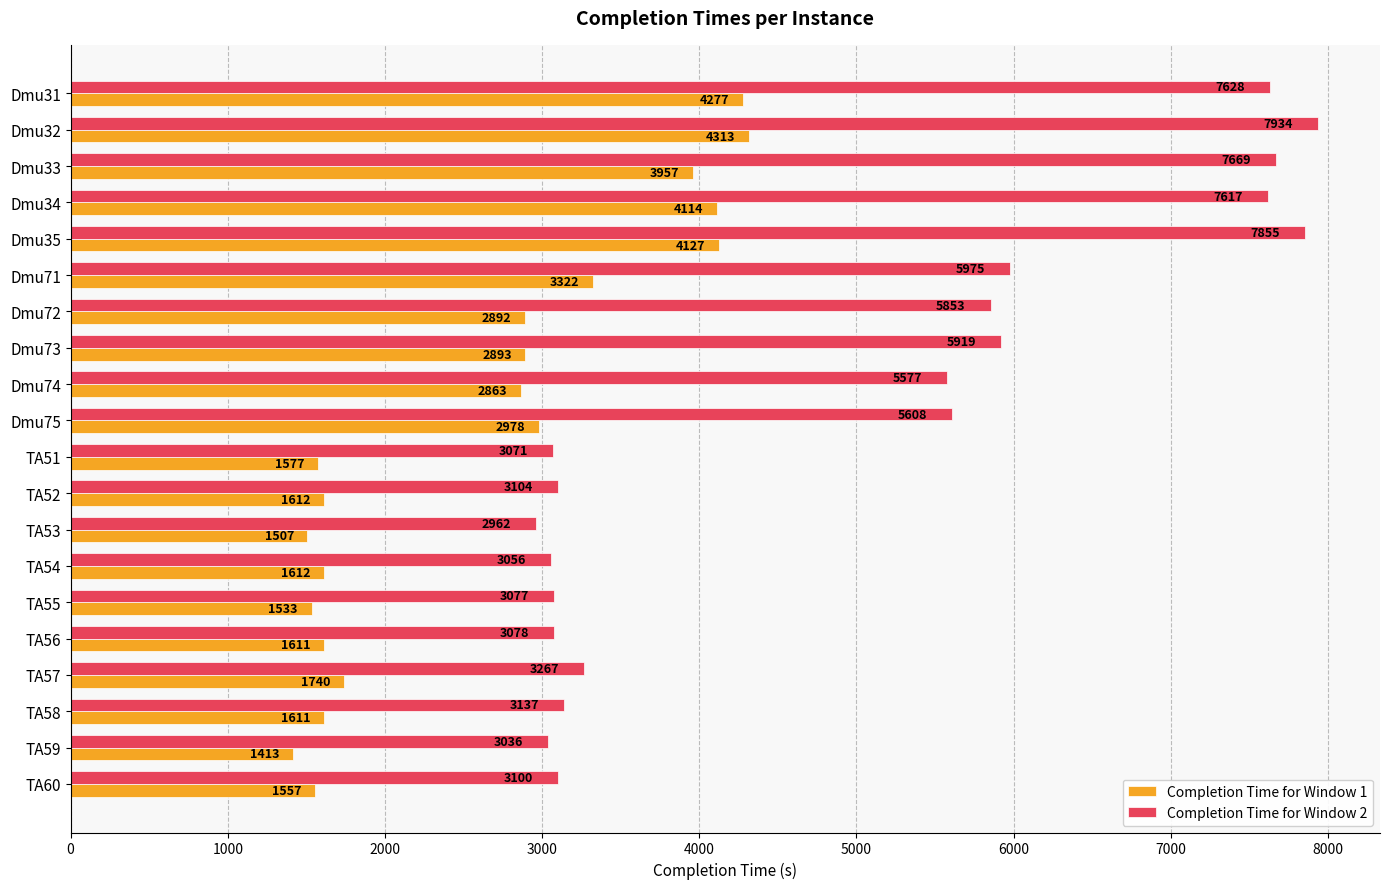

What is the difference between the highest and lowest values at Dmu74?

2714